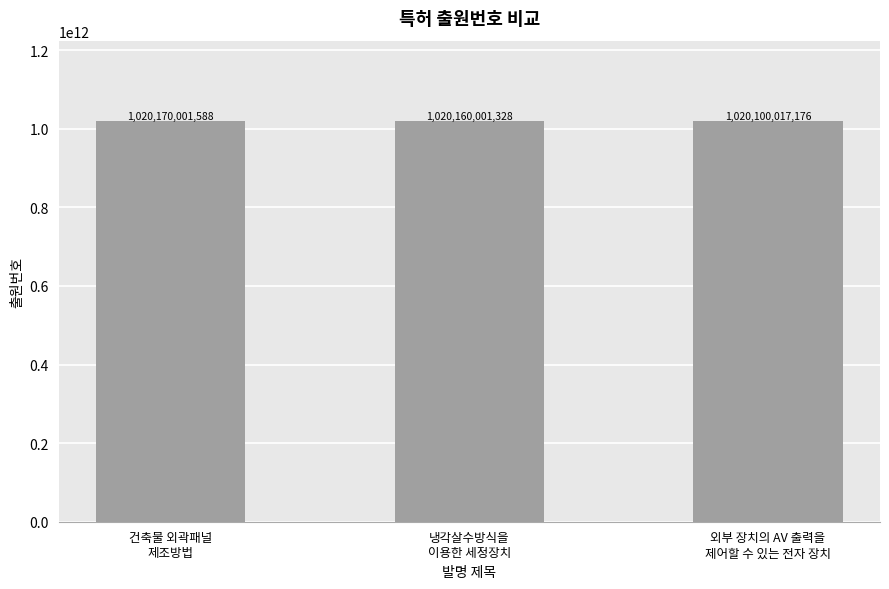

Between 냉각살수방식을
이용한 세정장치 and 건축물 외곽패널
제조방법, which is larger?

건축물 외곽패널
제조방법